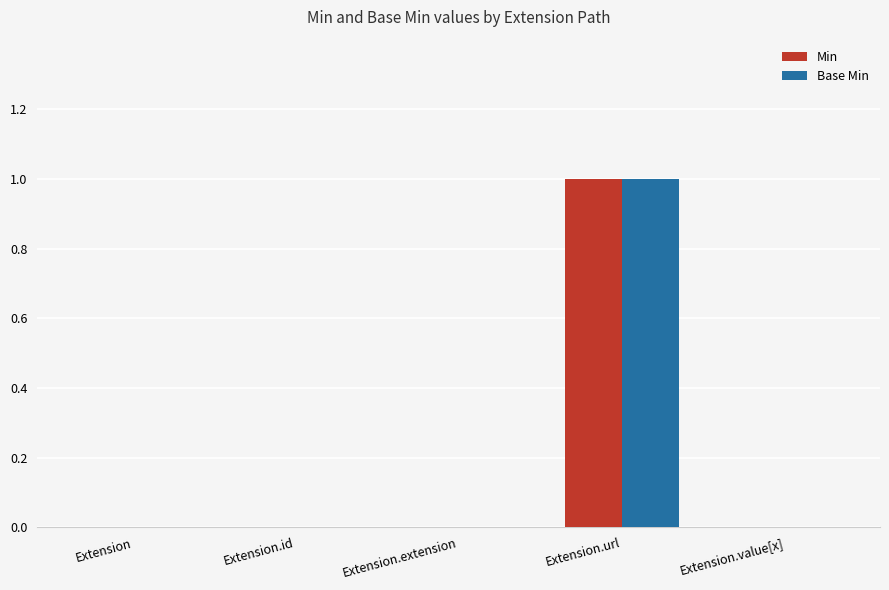

Count the Min values in the range 0 to 1.

5